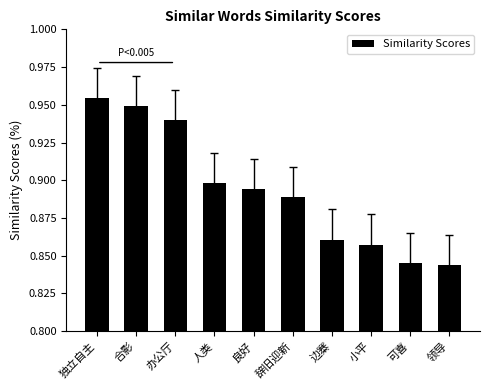

Count the values in the range 0 to 1.

10